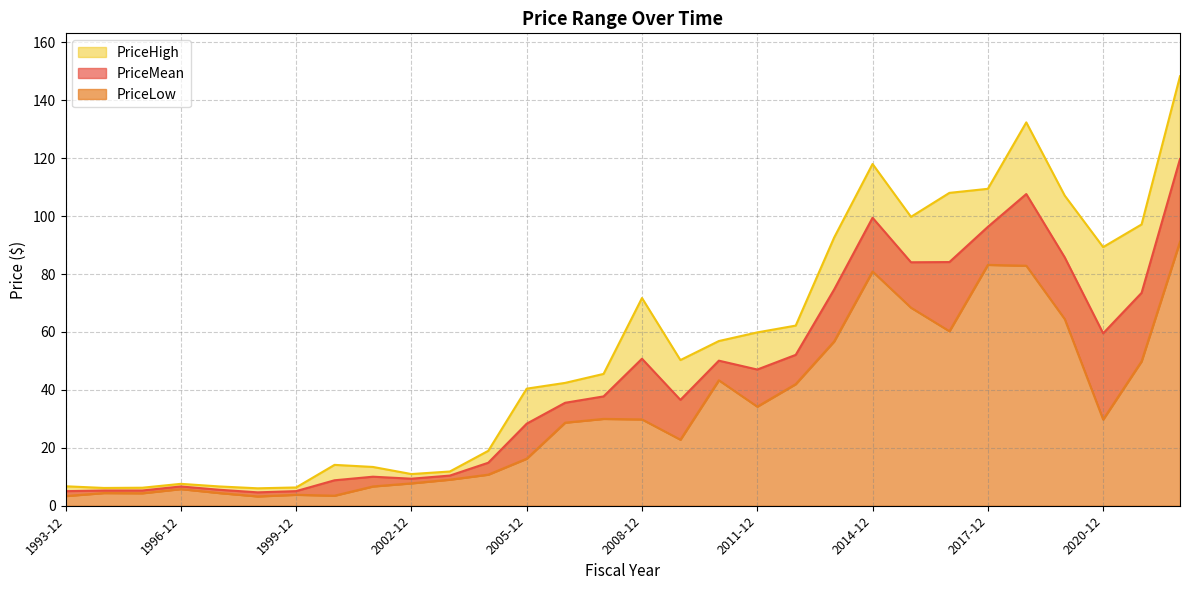

What is the minimum value shown in the chart?

3.2